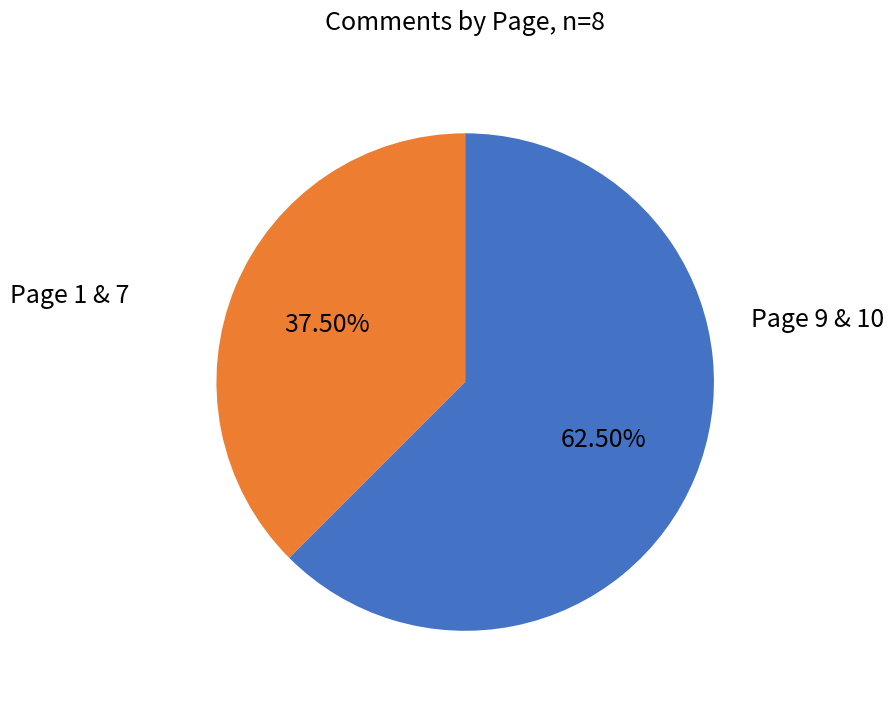

How many segments does this pie chart have?

2